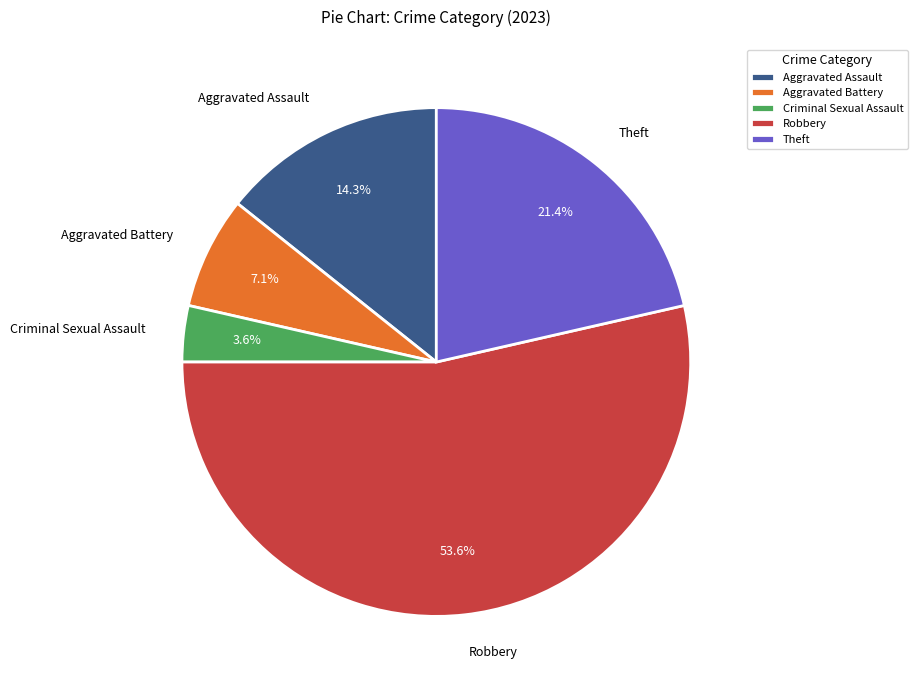

Which category has the smallest portion of the pie?

Criminal Sexual Assault